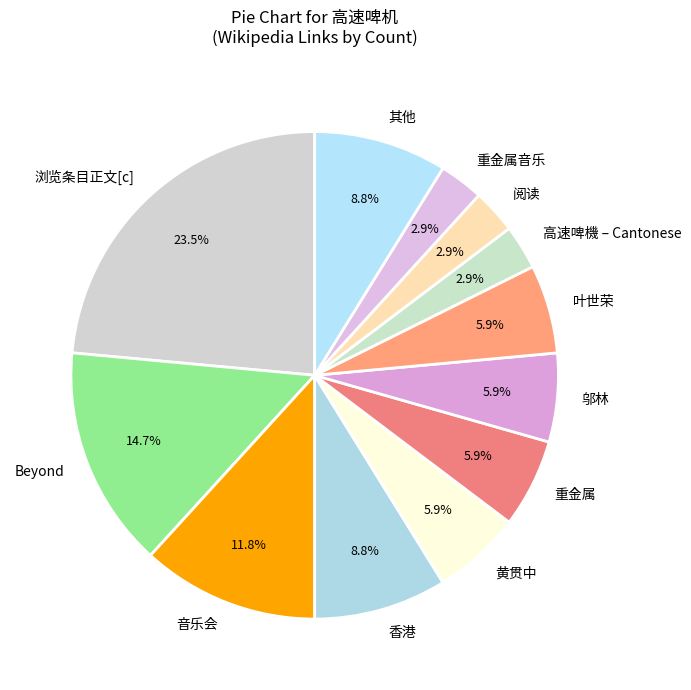

To the nearest percent, what is the difference between the largest and smallest slice percentages?

21%